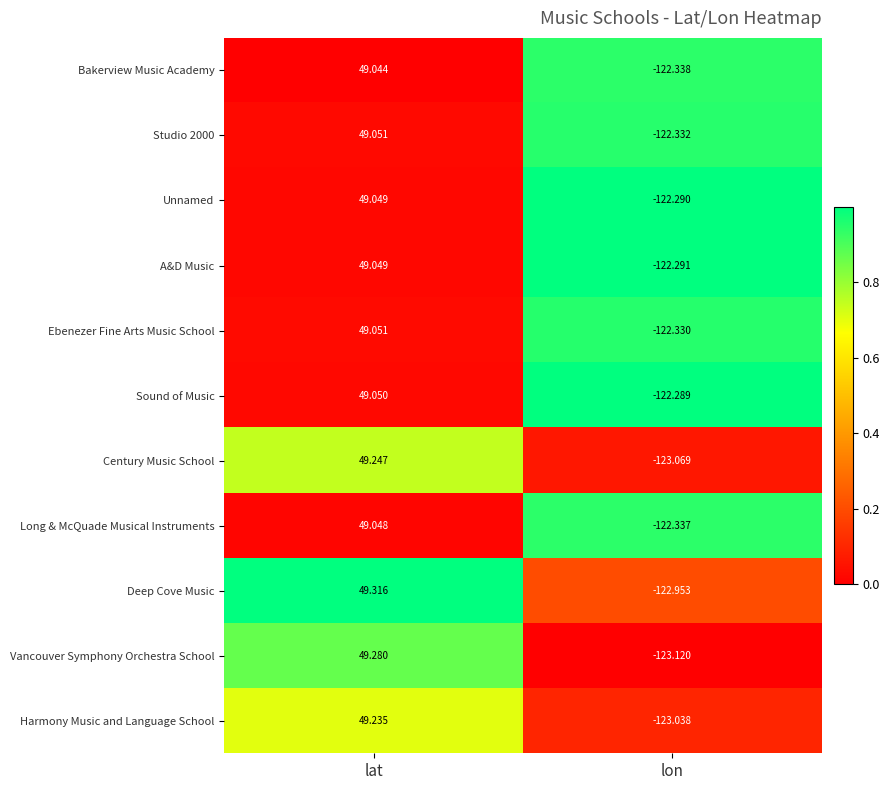

Which series changed the most between lat and lon?

Vancouver Symphony Orchestra School